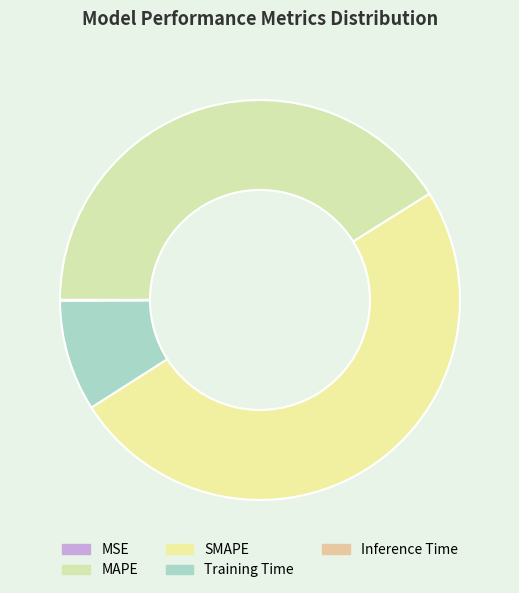

Count the number of slices in the pie.

5